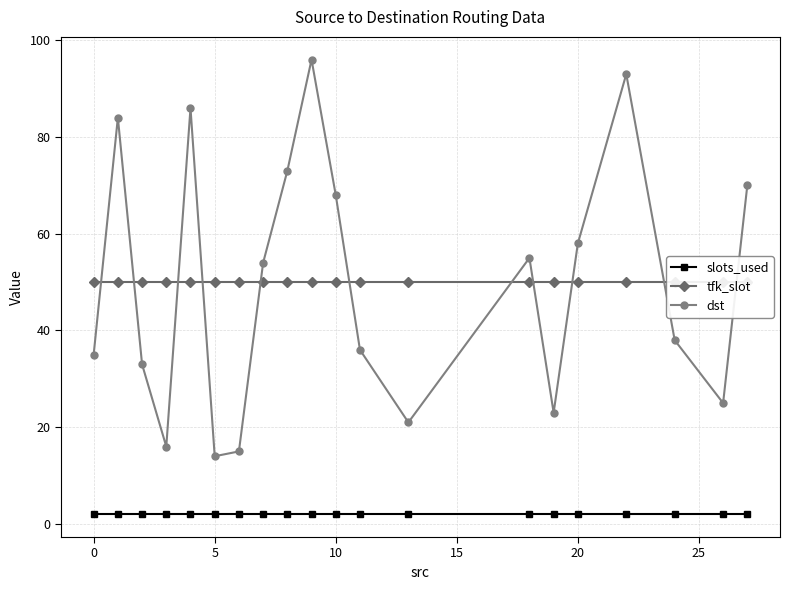

Reading right to left, extract all data points from this chart.

slots_used: 2	2	2	2	2	2	2	2	2	2	2	2	2	2	2	2	2	2	2	2
tfk_slot: 50	50	50	50	50	50	50	50	50	50	50	50	50	50	50	50	50	50	50	50
dst: 70	25	38	93	58	23	55	21	36	68	96	73	54	15	14	86	16	33	84	35